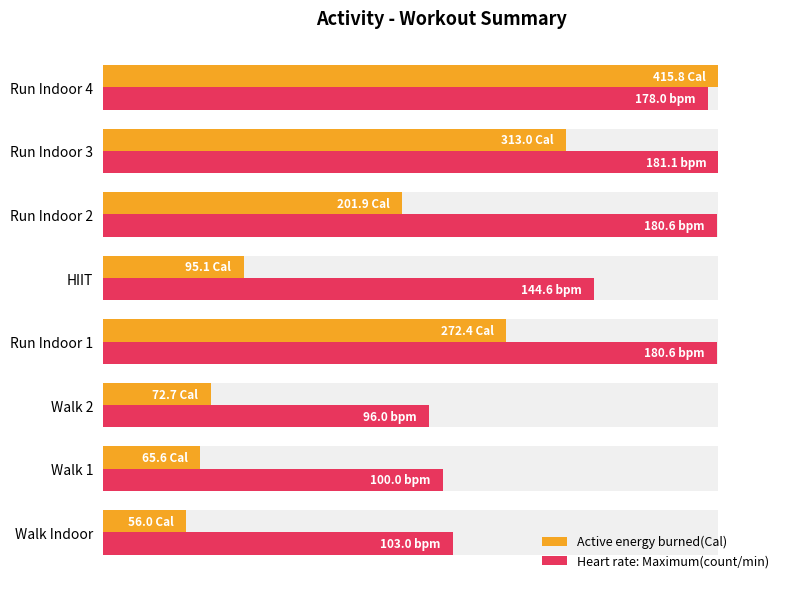

Does the chart contain stacked bars?

No